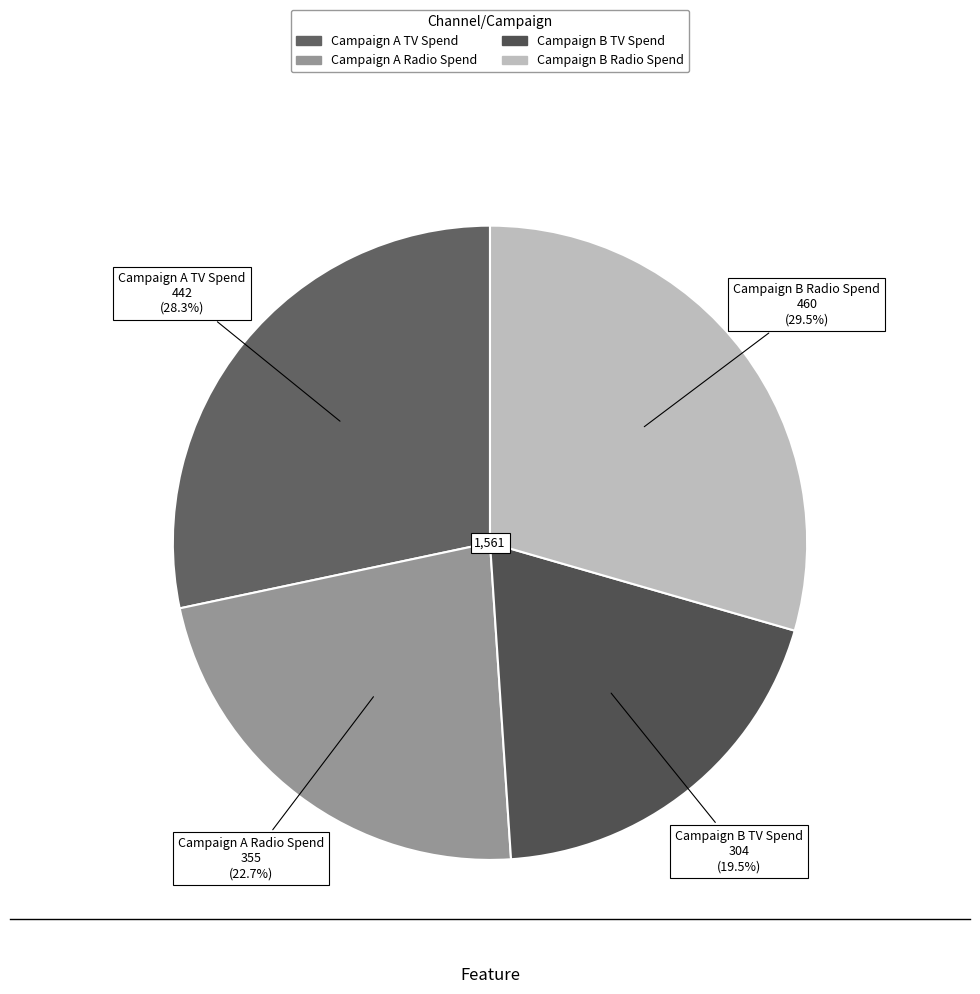

Rank the categories by value from highest to lowest.

Campaign B Radio Spend, Campaign A TV Spend, Campaign A Radio Spend, Campaign B TV Spend